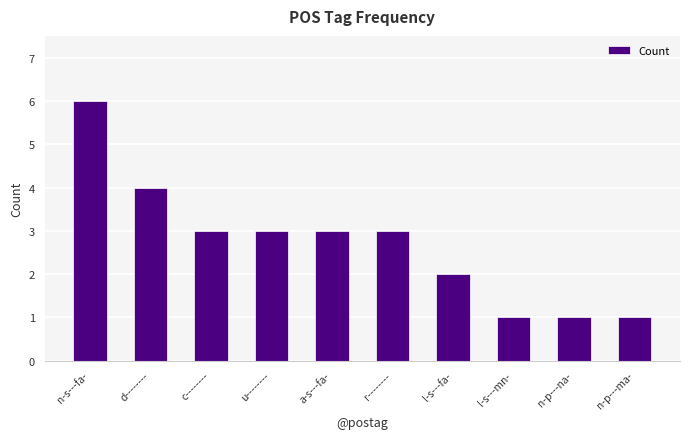

What is the sum of the values at d-------- and r--------?

7